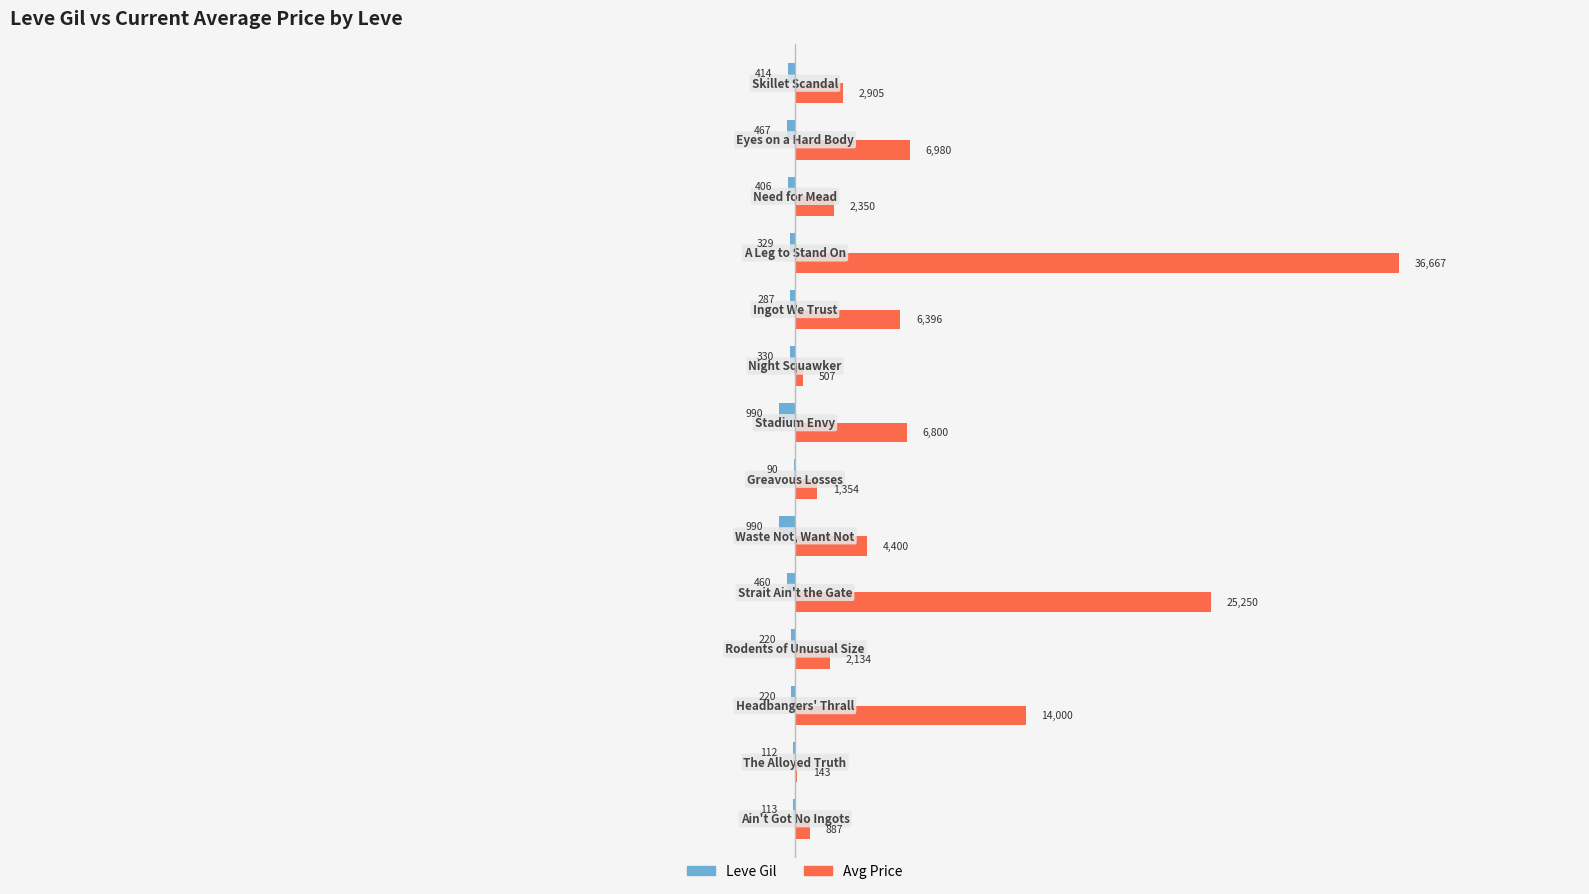

What is the sum of all Leve Gil values?

-5428.0